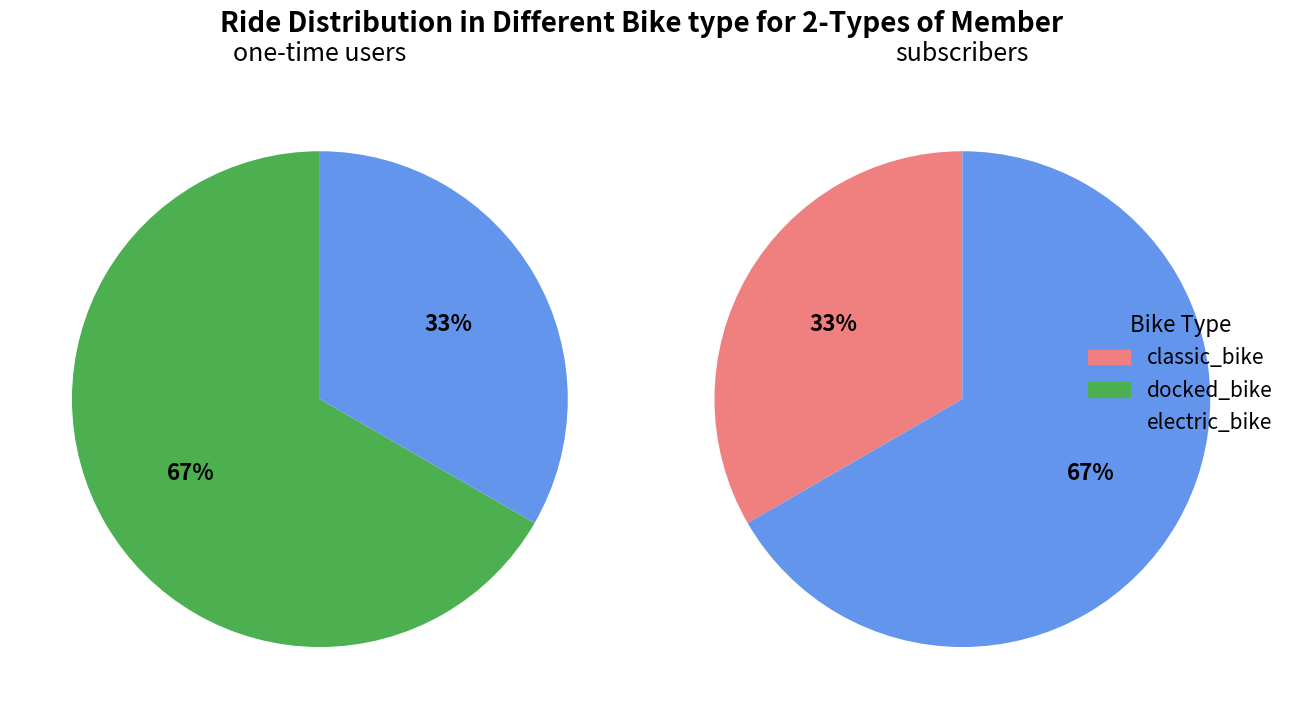

How much of the chart is everything except 1552751030?

100.0%